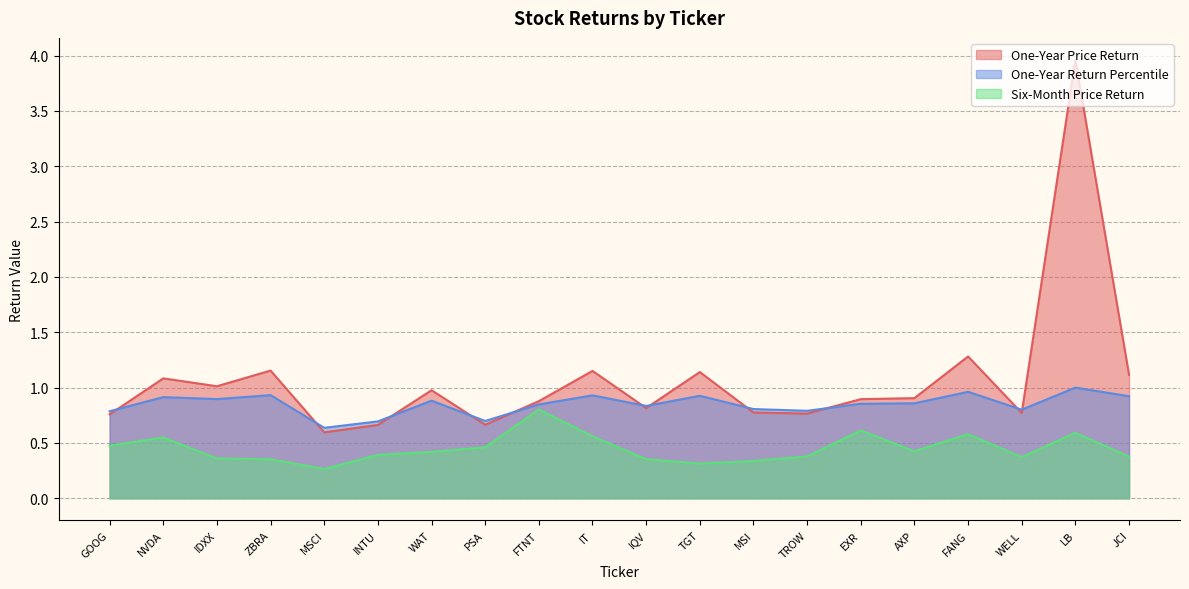

Reading left to right, what are all the values shown in this chart?

One-Year Price Return: NVDA=1.1	IT=1.2	FTNT=0.9	IDXX=1.0	WAT=1.0	EXR=0.9	LB=4.0	IQV=0.8	TGT=1.1	INTU=0.7	JCI=1.1	MSI=0.8	ZBRA=1.2	TROW=0.8	PSA=0.7	FANG=1.3	GOOG=0.8	WELL=0.8	AXP=0.9	MSCI=0.6
One-Year Return Percentile: NVDA=0.9	IT=0.9	FTNT=0.8	IDXX=0.9	WAT=0.9	EXR=0.9	LB=1.0	IQV=0.8	TGT=0.9	INTU=0.7	JCI=0.9	MSI=0.8	ZBRA=0.9	TROW=0.8	PSA=0.7	FANG=1.0	GOOG=0.8	WELL=0.8	AXP=0.9	MSCI=0.6
Six-Month Price Return: NVDA=0.6	IT=0.6	FTNT=0.8	IDXX=0.4	WAT=0.4	EXR=0.6	LB=0.6	IQV=0.4	TGT=0.3	INTU=0.4	JCI=0.4	MSI=0.3	ZBRA=0.4	TROW=0.4	PSA=0.5	FANG=0.6	GOOG=0.5	WELL=0.4	AXP=0.4	MSCI=0.3